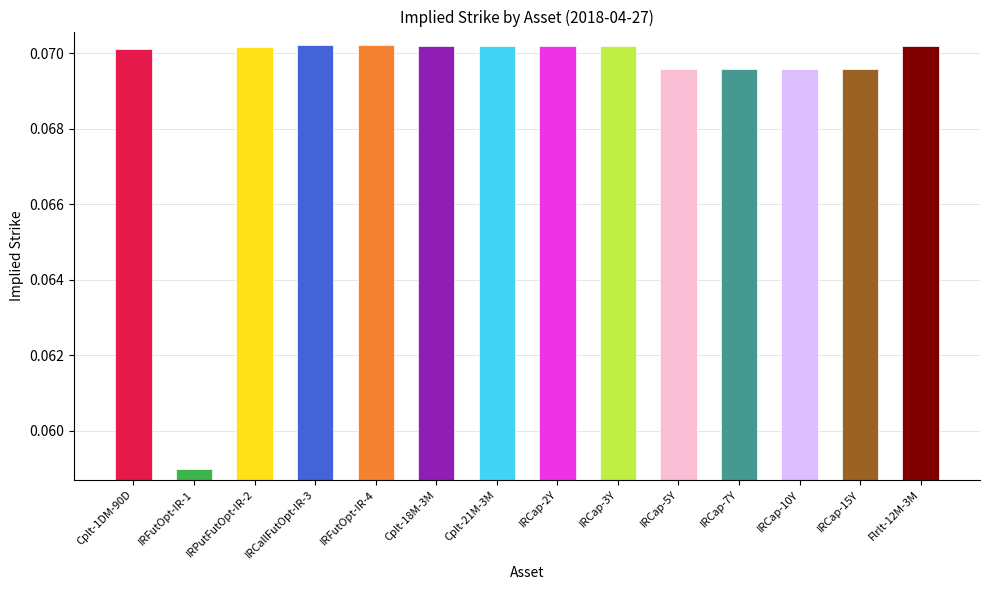

Are the bars horizontal?

No